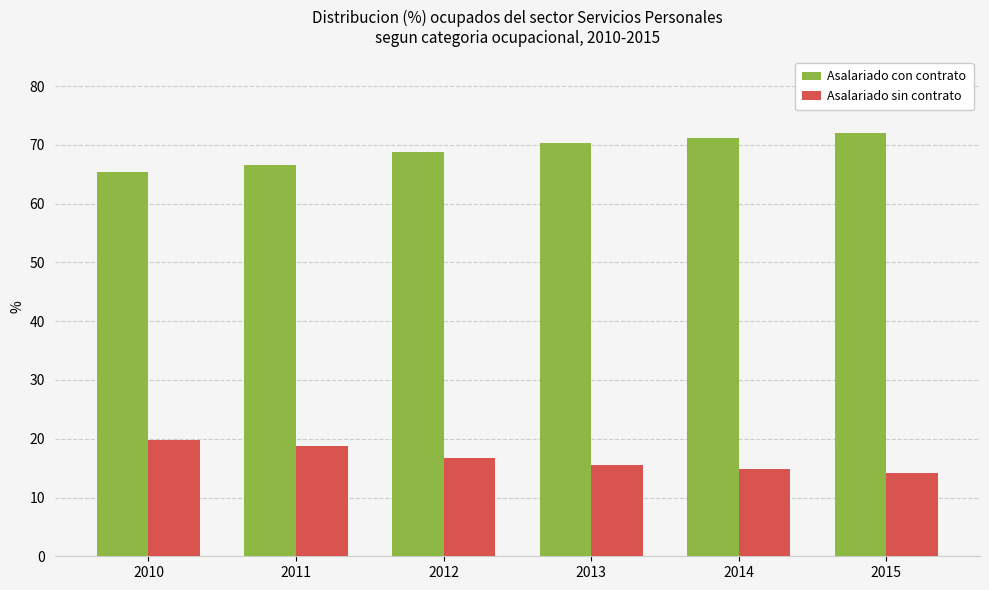

Is it true that Asalariado con contrato equals 66.6 at 2011?

True